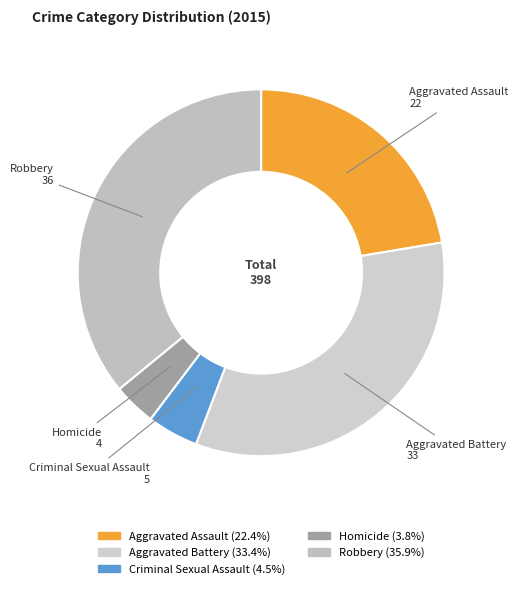

What is the ratio of the value at Robbery to the value at Homicide?

9.5